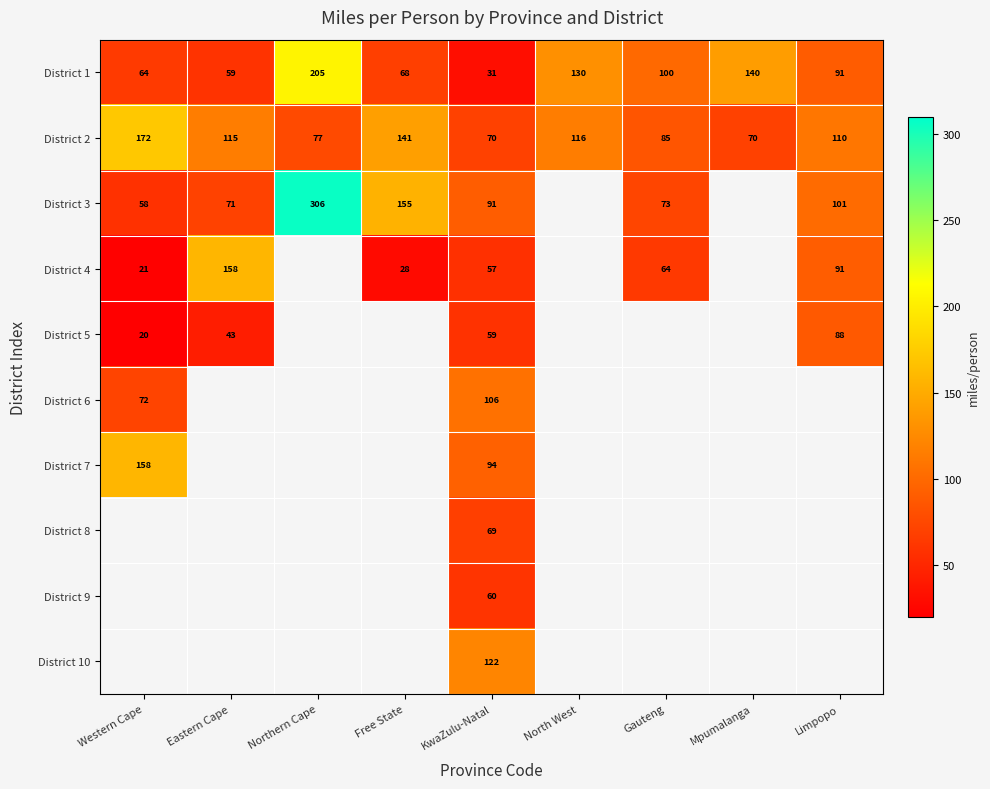

Where is District 6 nearest to the value 88?

Western Cape